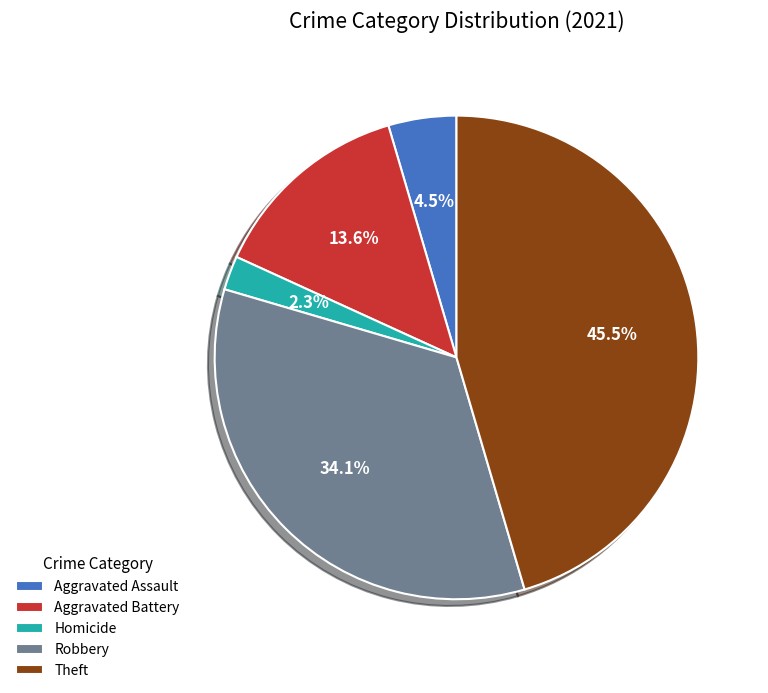

Which slice is the largest?

Theft